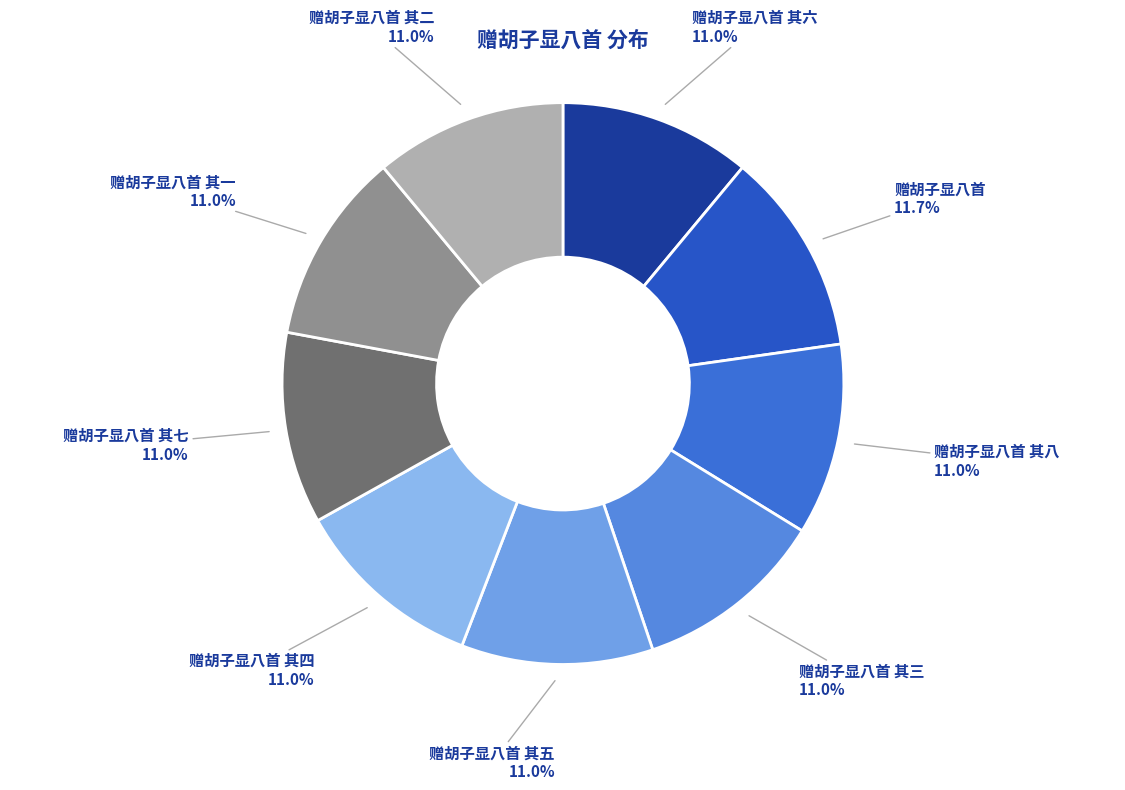

Combined, what portion of the pie is 赠胡子显八首 其五 and 赠胡子显八首 其八?

22.1%